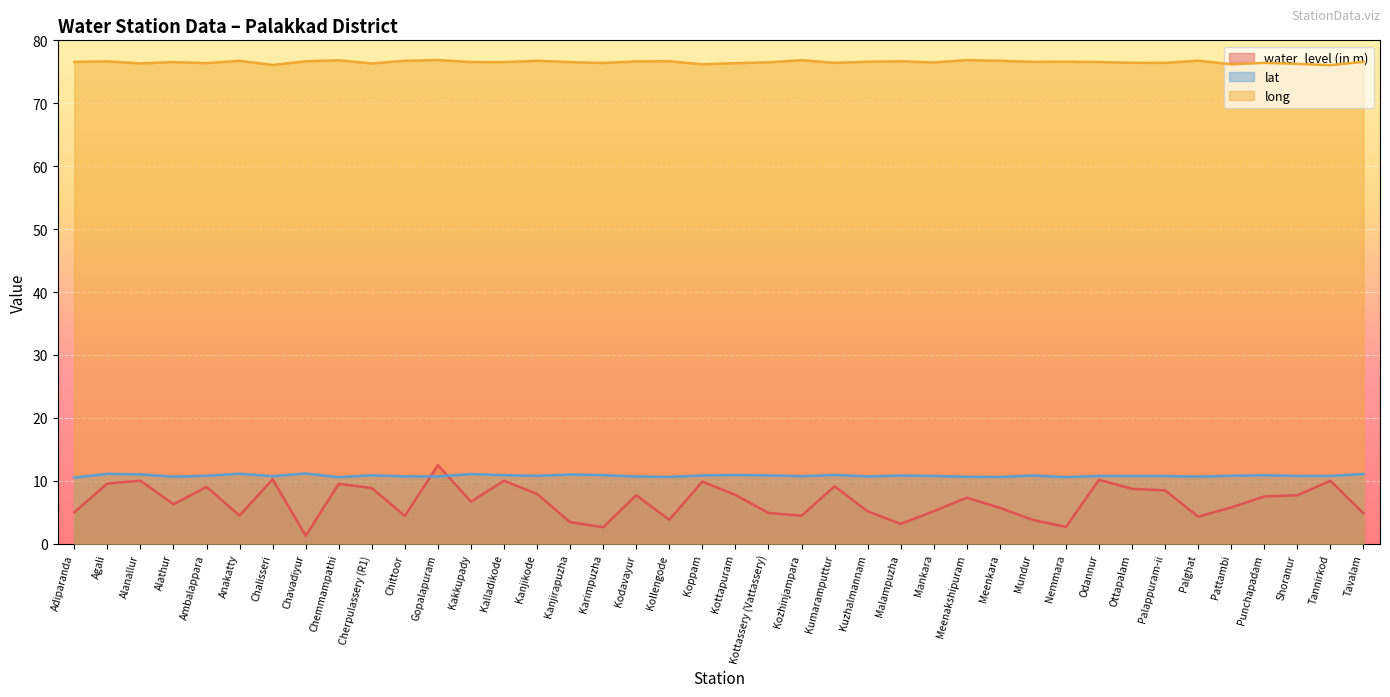

What is the label of the 19th point from the right?

Kottassery (Vattassery)